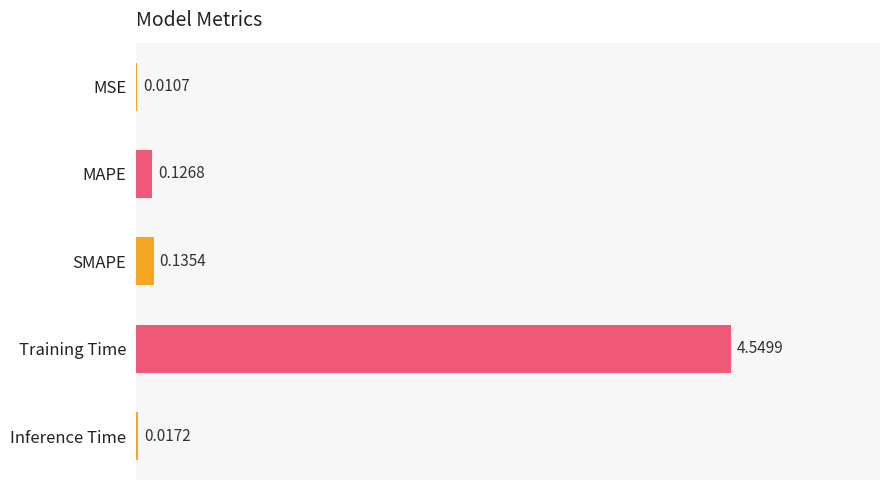

What is the change in value from MSE to SMAPE?

+0.1